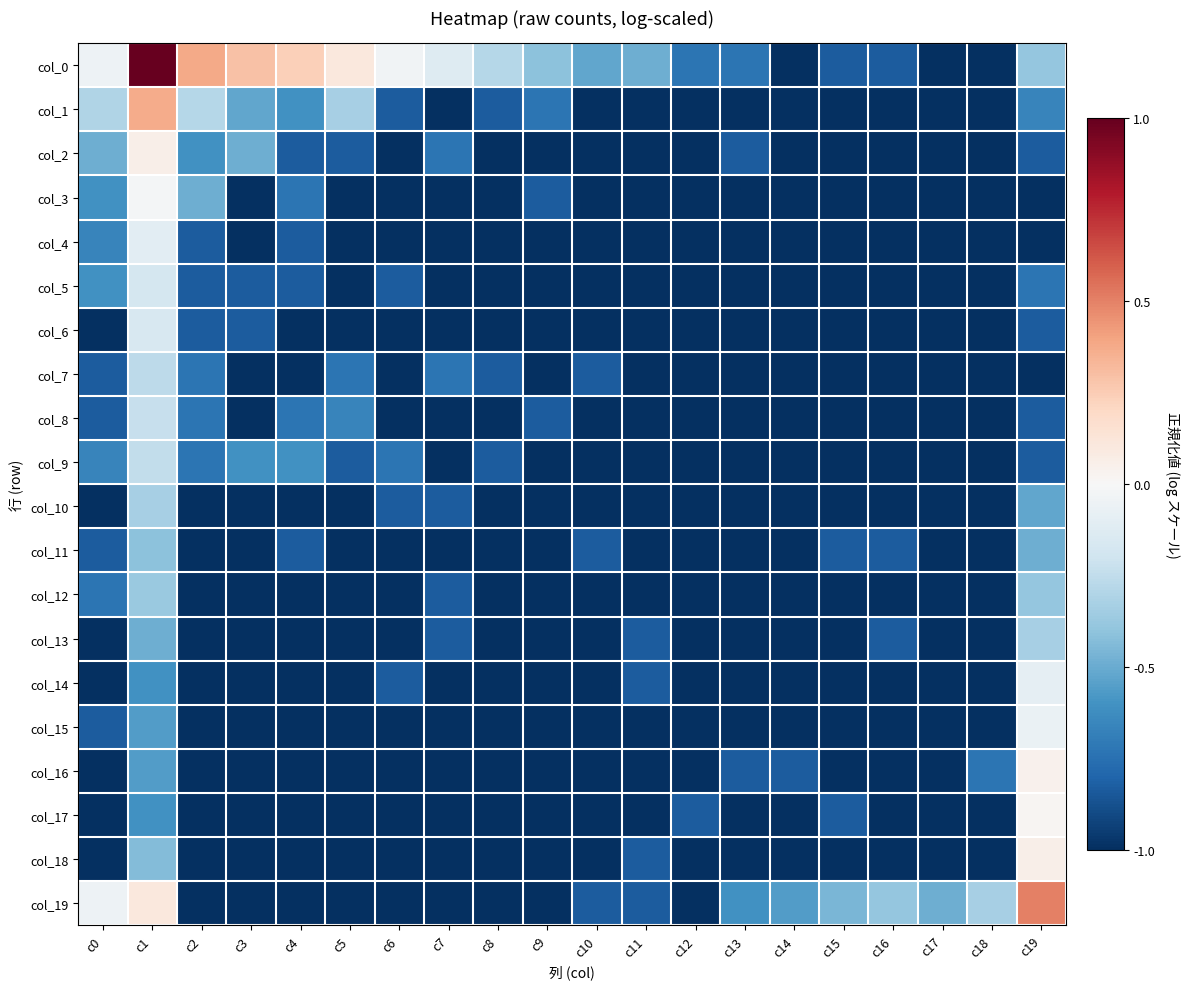

What is the difference between the highest and lowest values at c11?

0.5